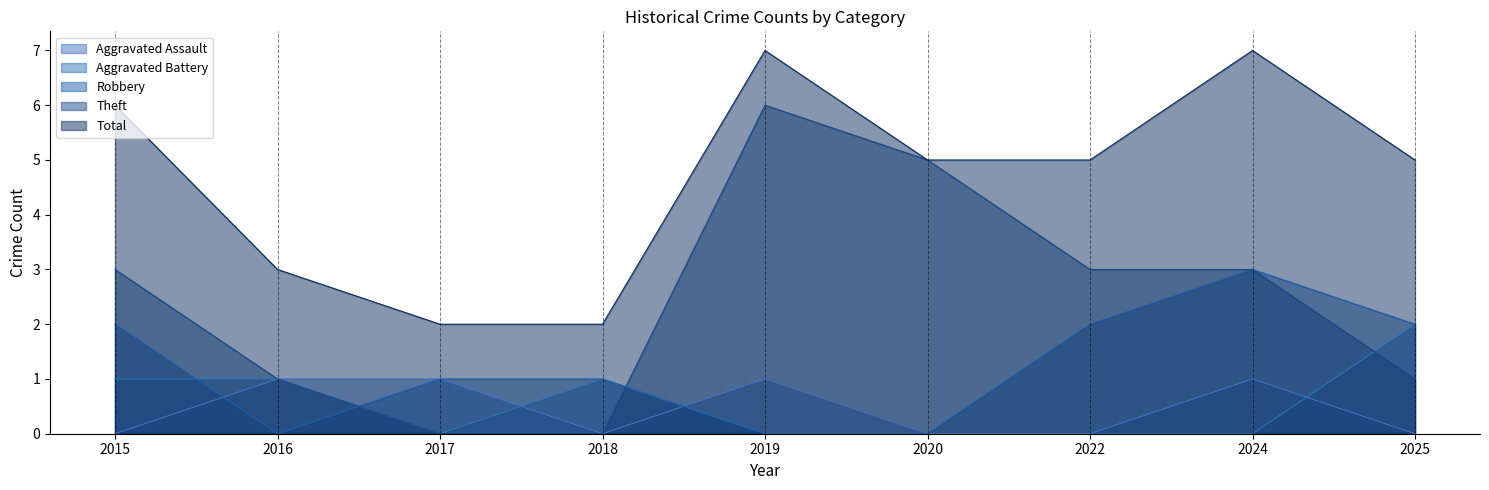

True or false: Theft and Aggravated Assault cross at least once.

False